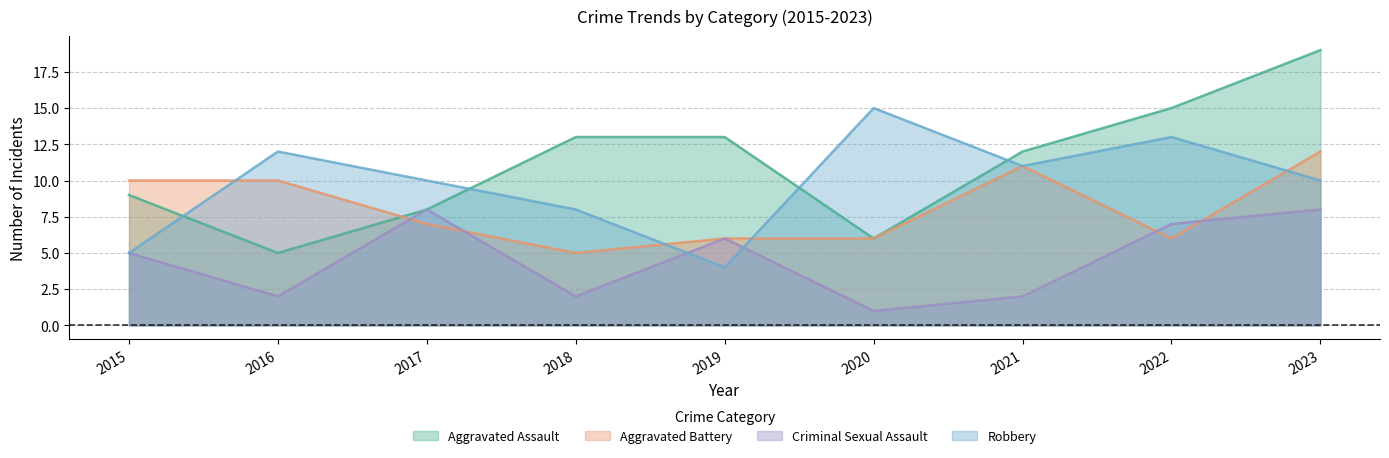

What is the difference between the maximum and minimum values in the Aggravated Assault series?

14